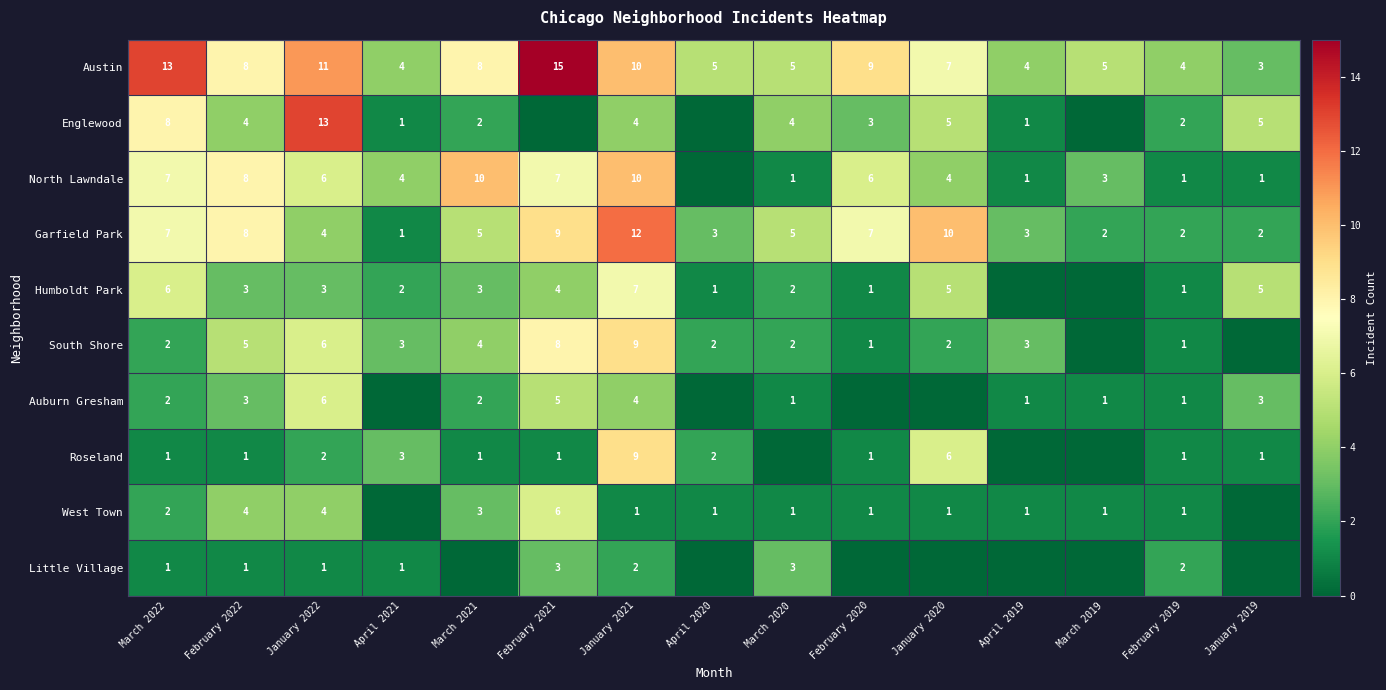

Is the value of West Town at January 2022 greater than the value of Roseland at January 2019?

Yes